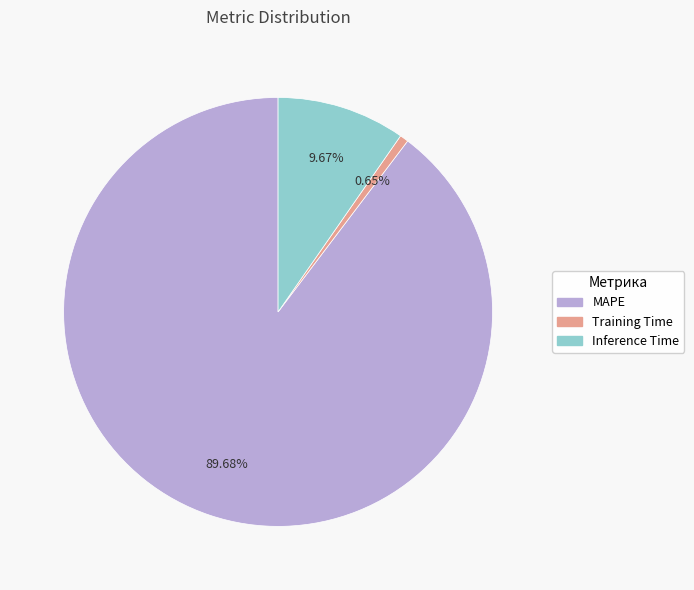

Does any single category account for the majority?

Yes